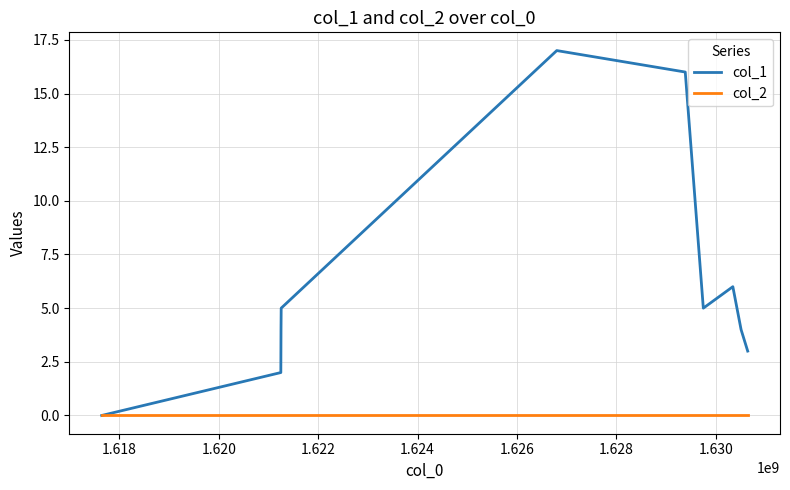

Reading left to right, what are all the values shown in this chart?

col_1: 0	2	4	5	17	16	5	6	4	3
col_2: 0	0	0	0	0	0	0	0	0	0